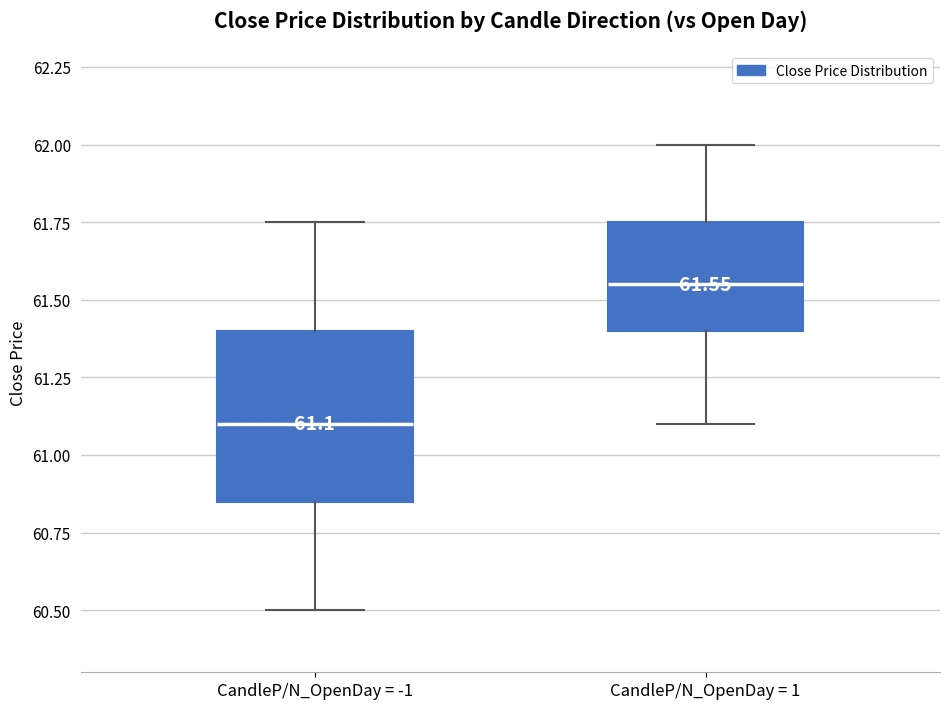

Which box's median line is the highest?

CandleP/N_OpenDay = 1